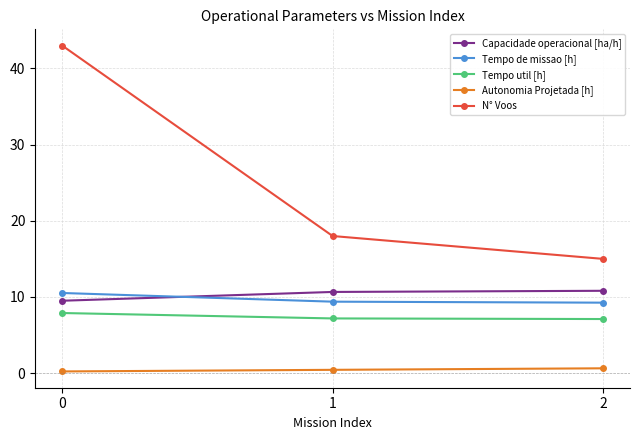

Is this an area chart (filled region under the line)?

No